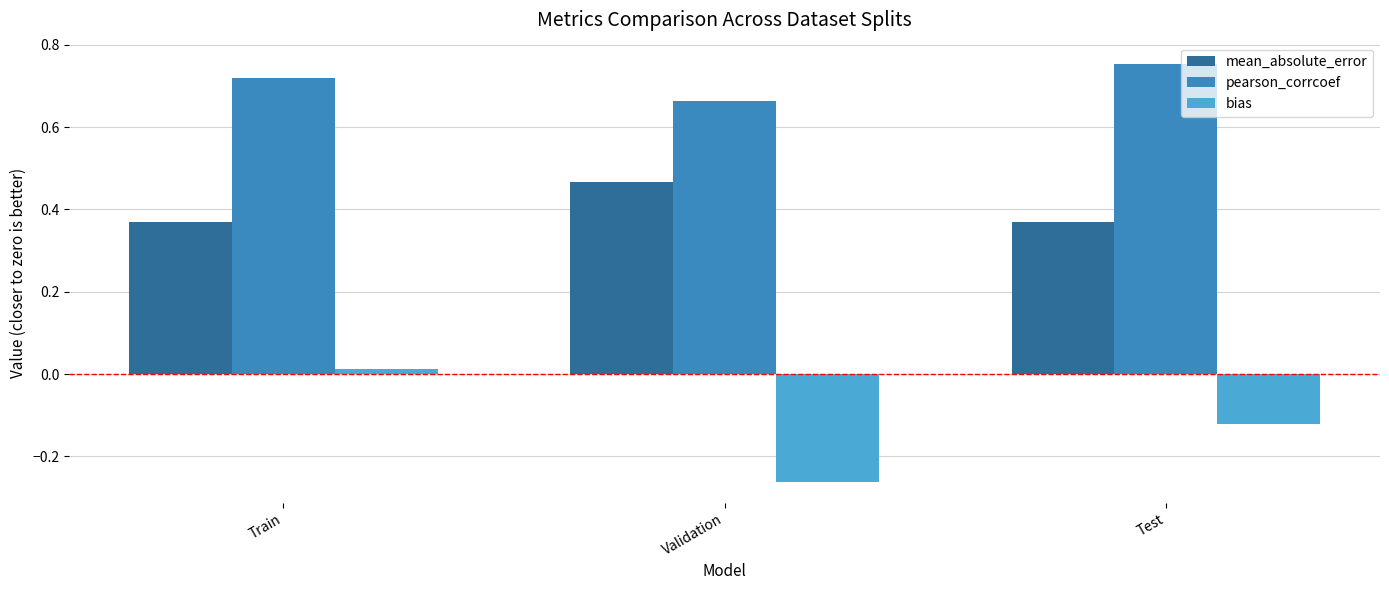

Which series has the largest total across all categories?

pearson_corrcoef